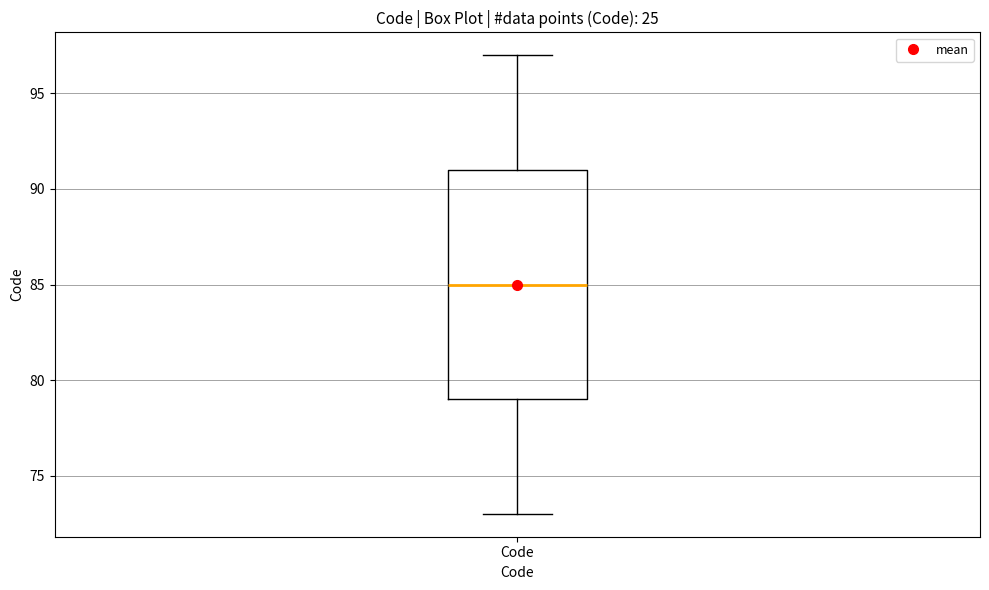

Read this box plot against the y-axis: the position of the median line, the range covered by the box, and the ends of both whiskers. The values are not printed on the chart, so give them approximately, as read against the axis.

median 85, box 79 to 91, whiskers 73 to 97